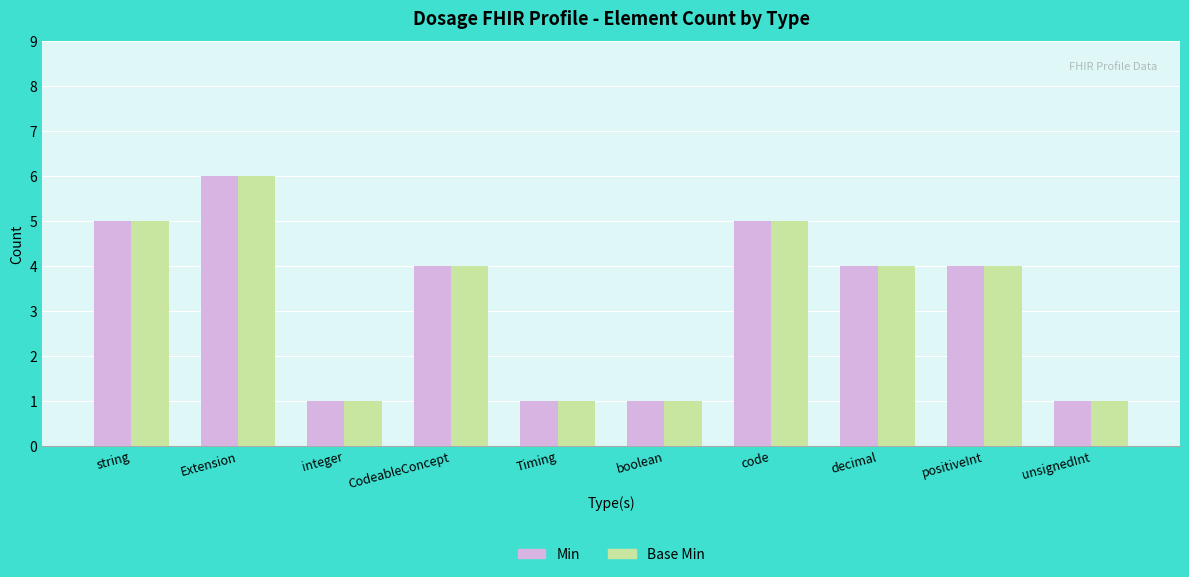

How many Min values are between 1 and 5?

9